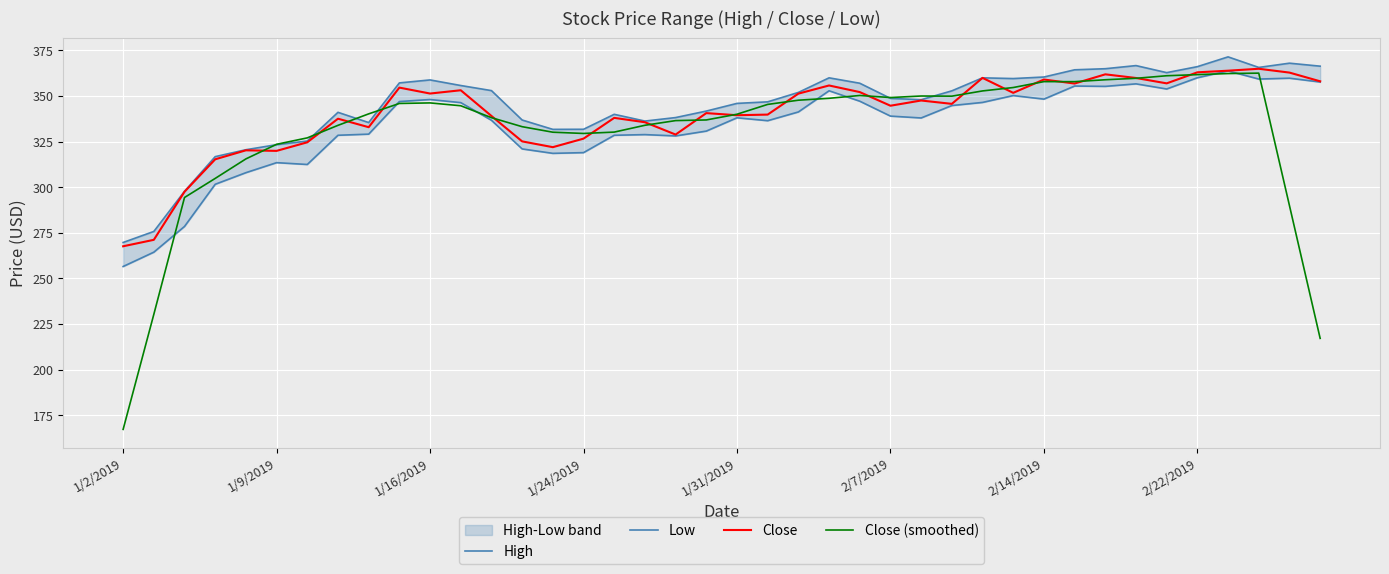

Is it true that Close equals 145.8 at 2/7/2019?

False